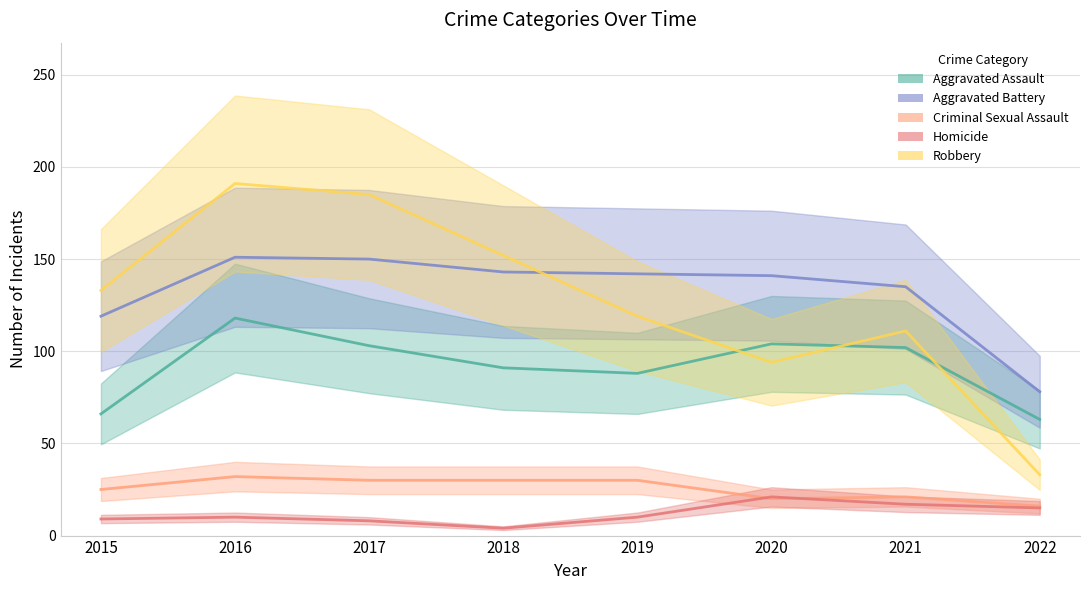

What is the sum of the Aggravated Assault values at 2016 and 2015?

184